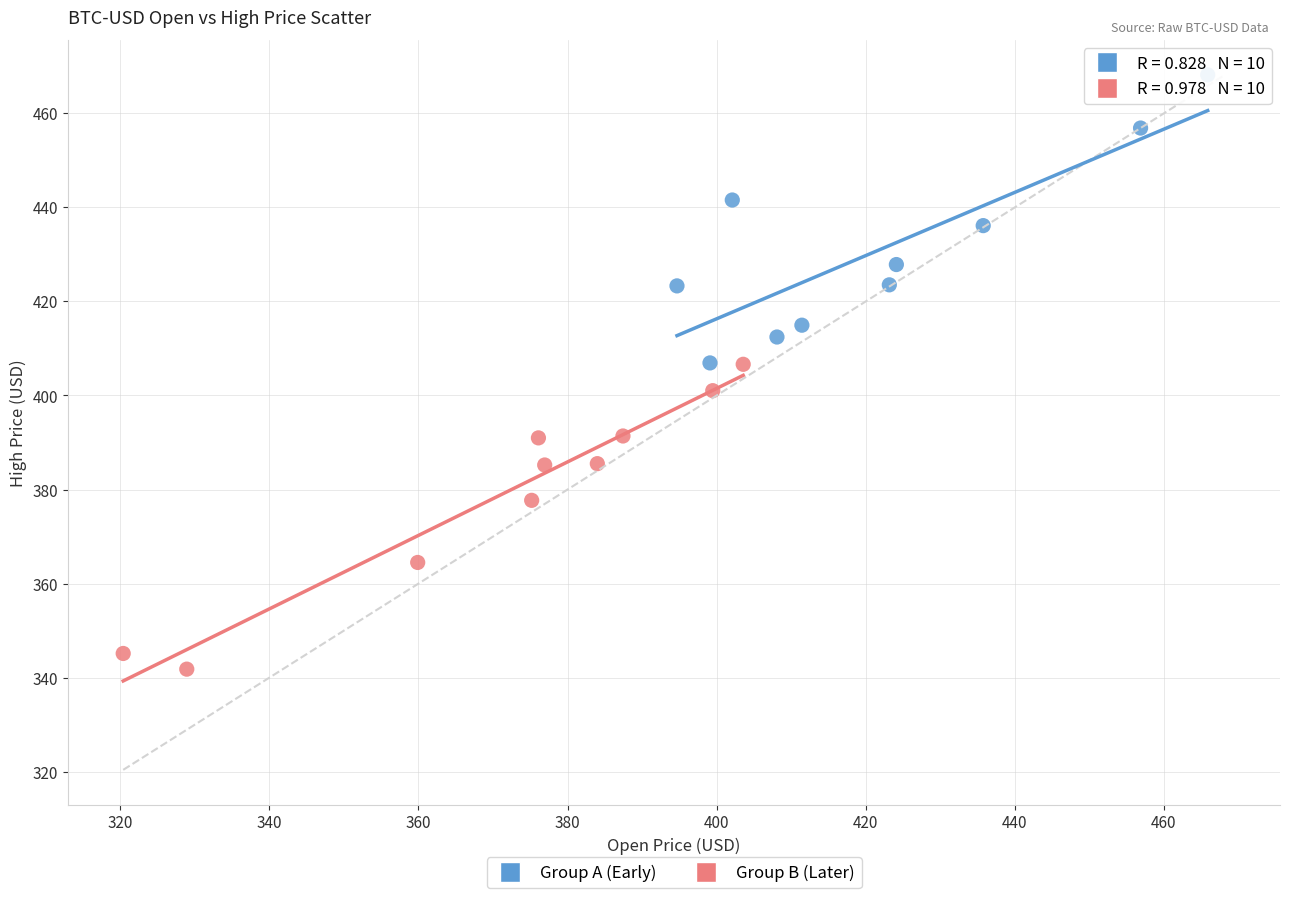

Which series reaches the minimum Y coordinate?

Group B (Later)